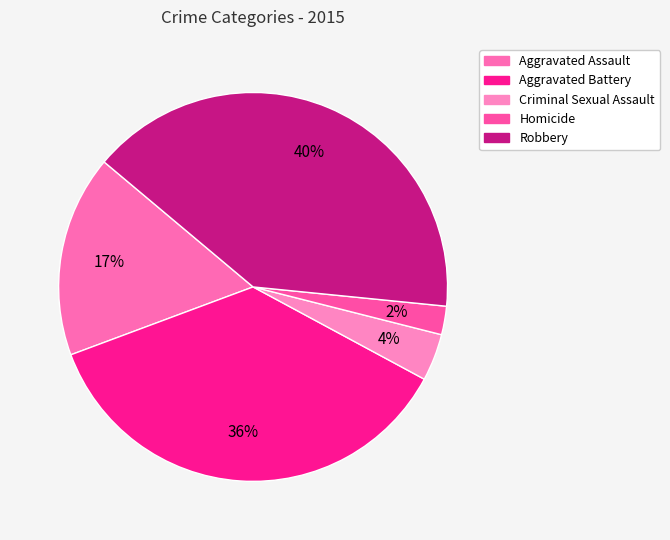

Do Aggravated Assault and Homicide together represent more than half of the pie?

No